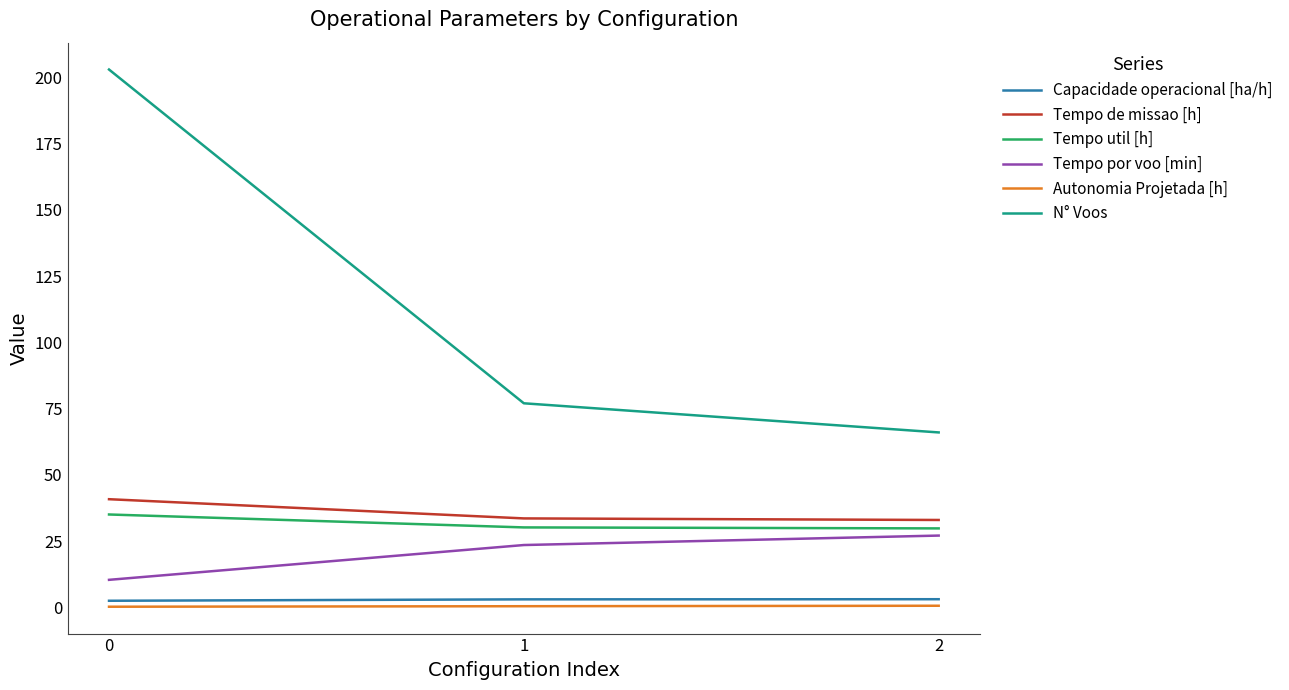

At how many categories does at least one series exceed 72?

2